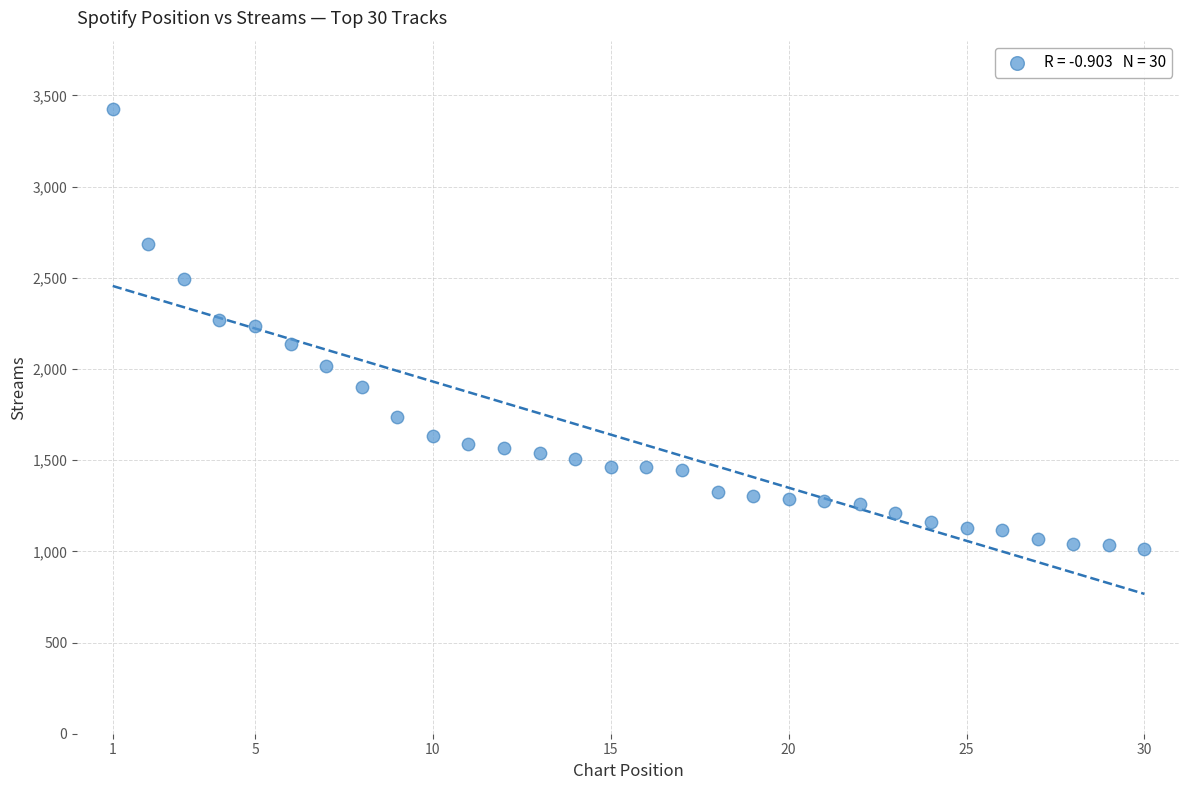

What is the range of X values (max minus min)?

29